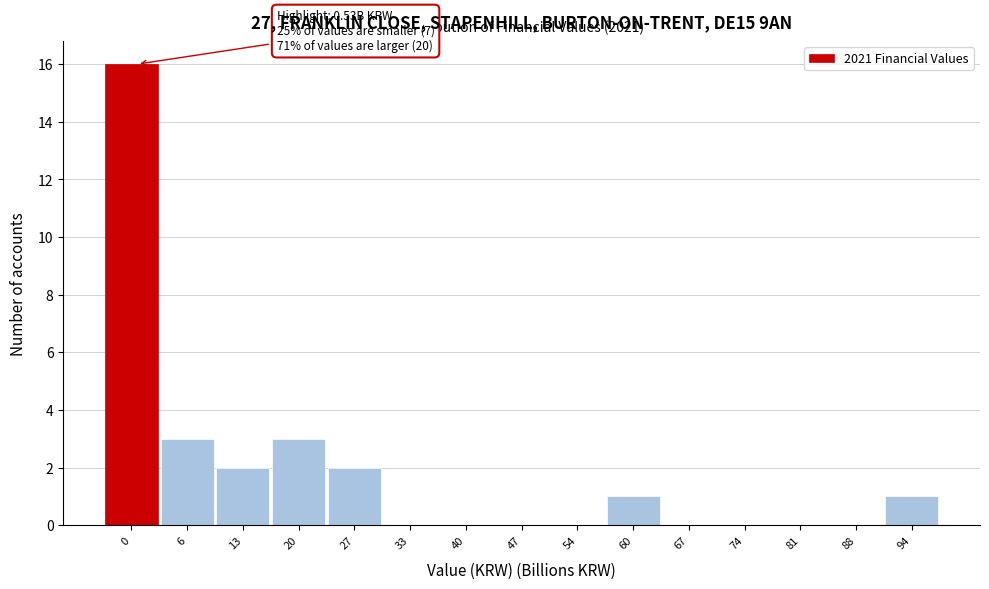

Reading left to right, transcribe all the data shown in this chart.

0=16	6=3	13=2	20=3	27=2	33=0	40=0	47=0	54=0	60=1	67=0	74=0	81=0	88=0	94=1